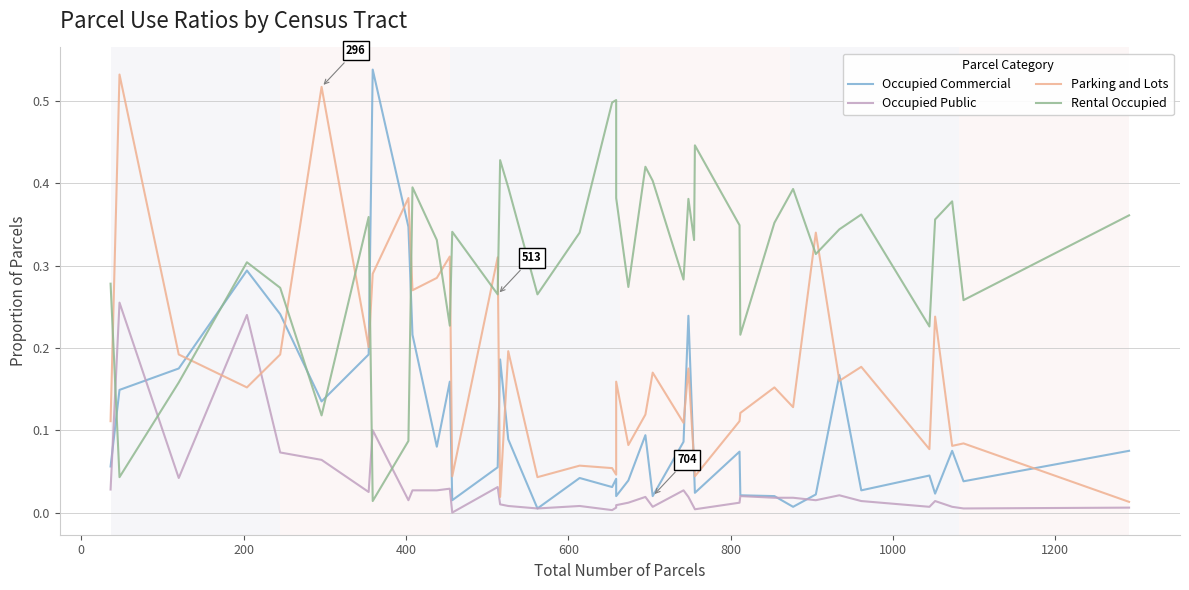

After their last crossing, which series has the higher values: Occupied Commercial or Occupied Public?

Occupied Commercial